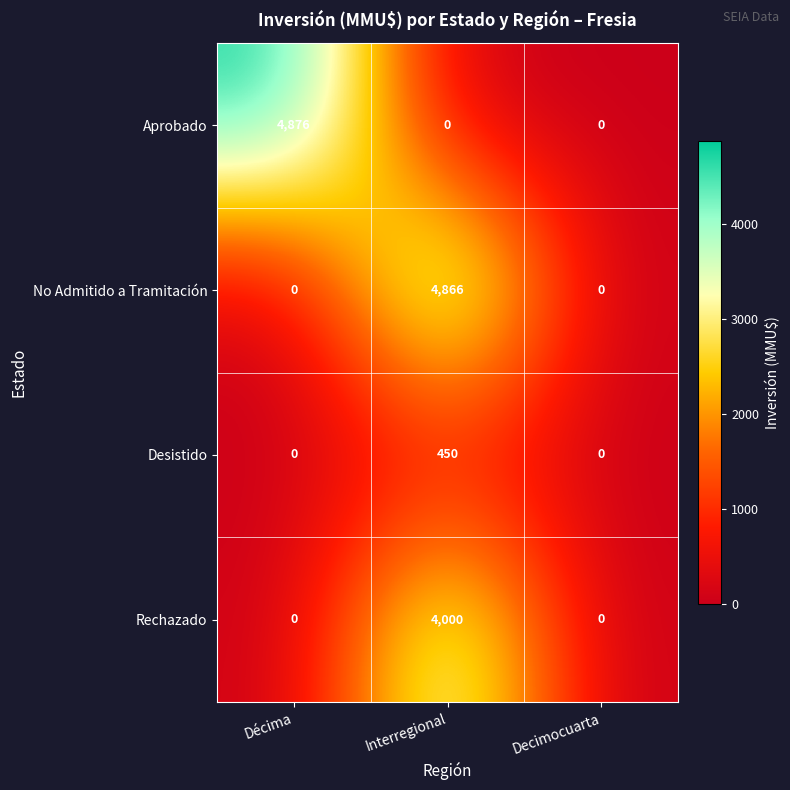

Is it true that Rechazado equals 1332 at Interregional?

False